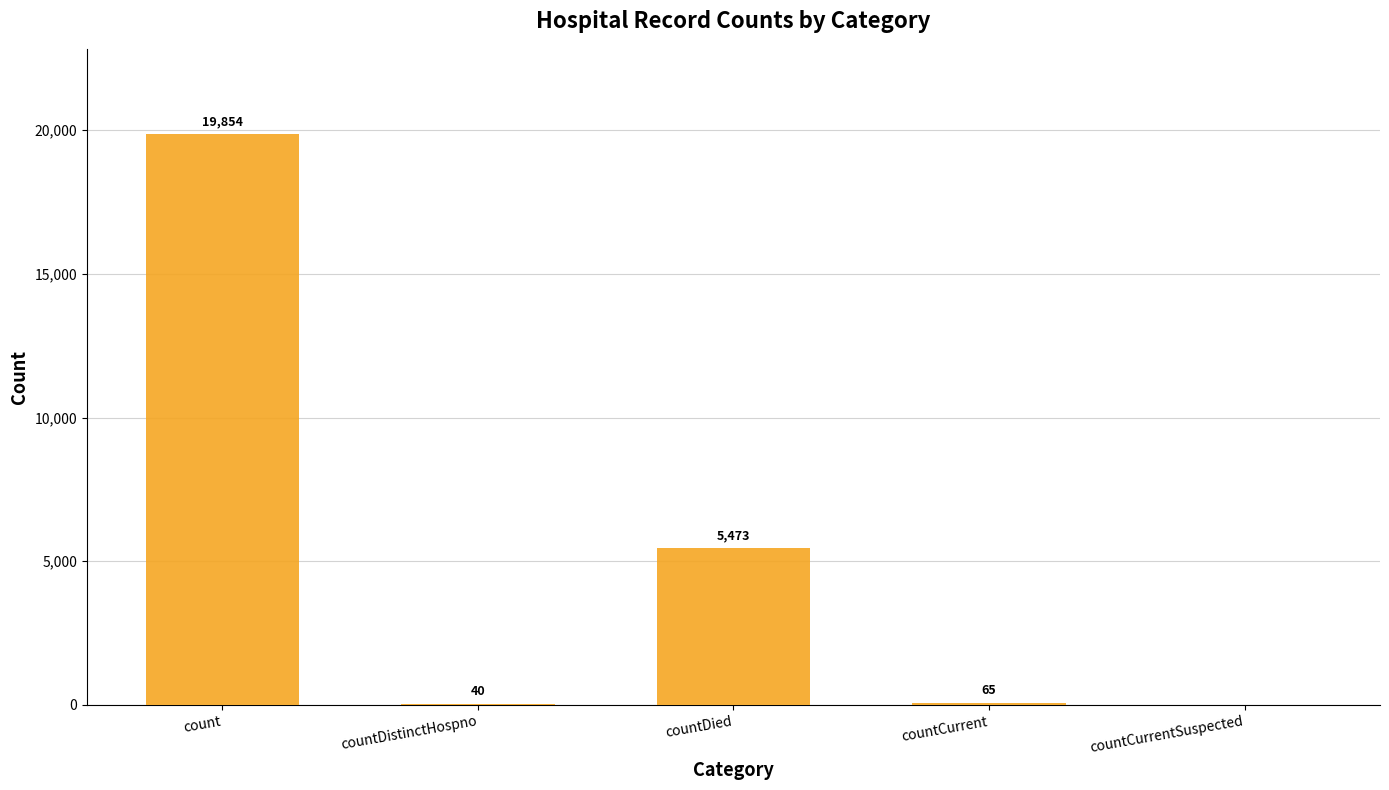

At which label is the value closest to 9927?

countDied